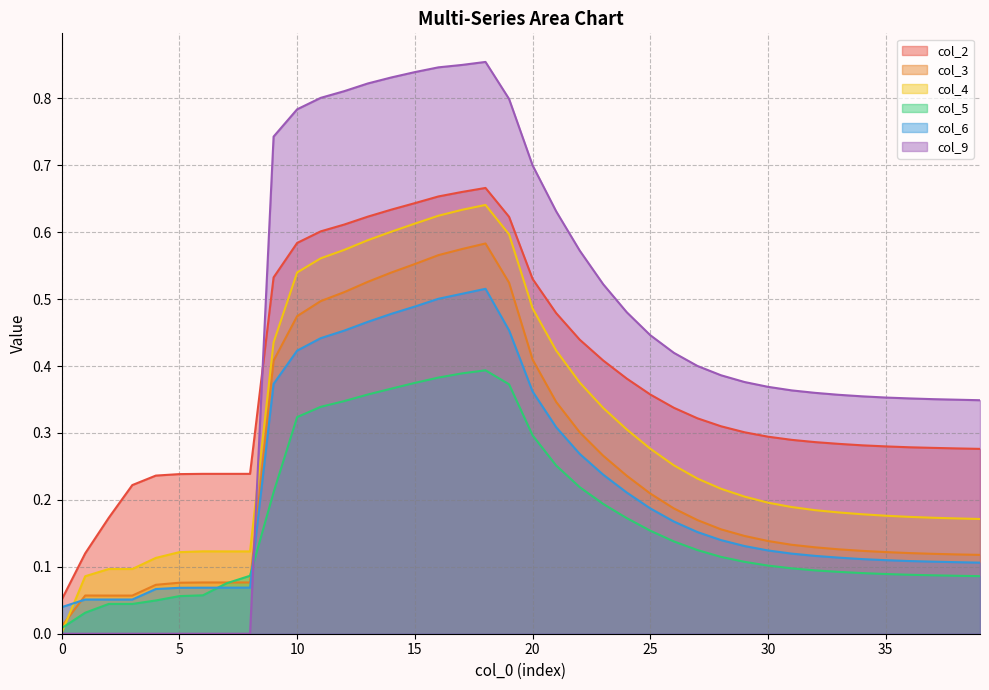

Does the chart have visible grid lines?

Yes